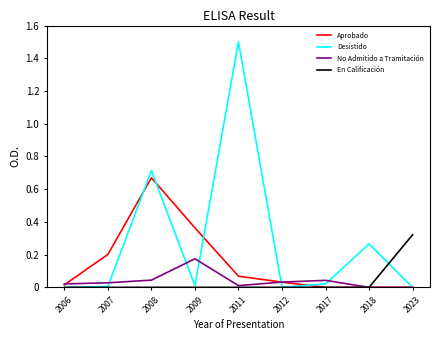

True or false: Desistido has a value of -0.7 at 2006.

False